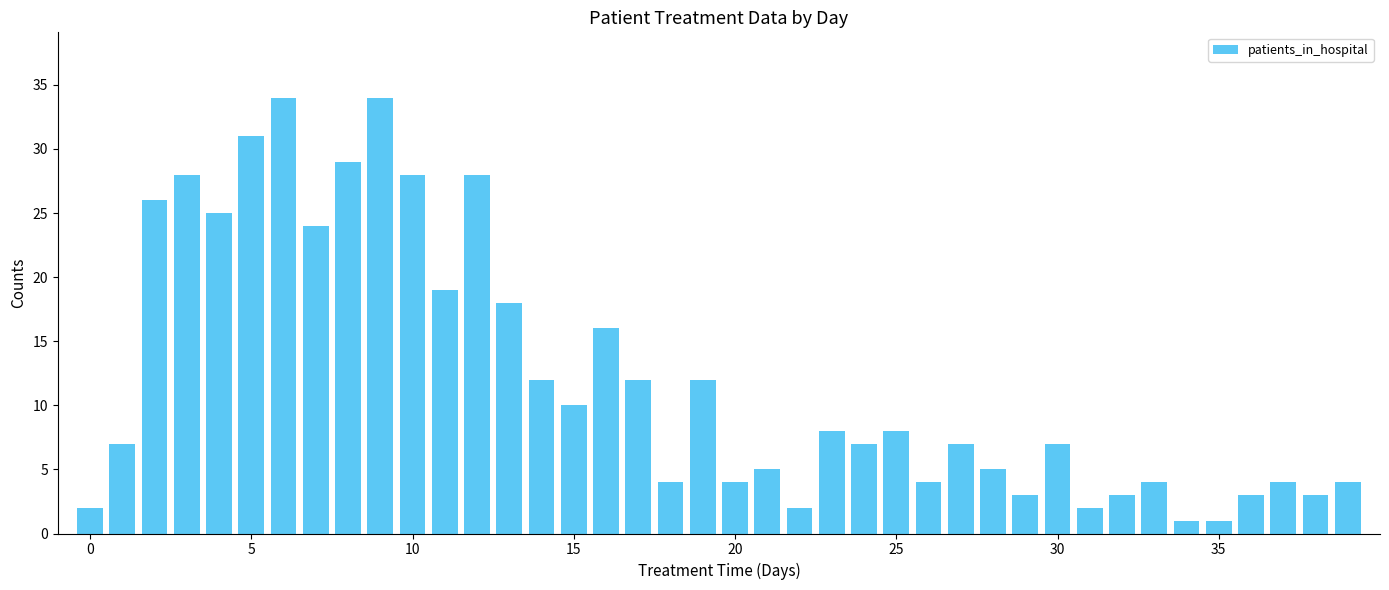

What is the difference between the second highest and minimum values?

33